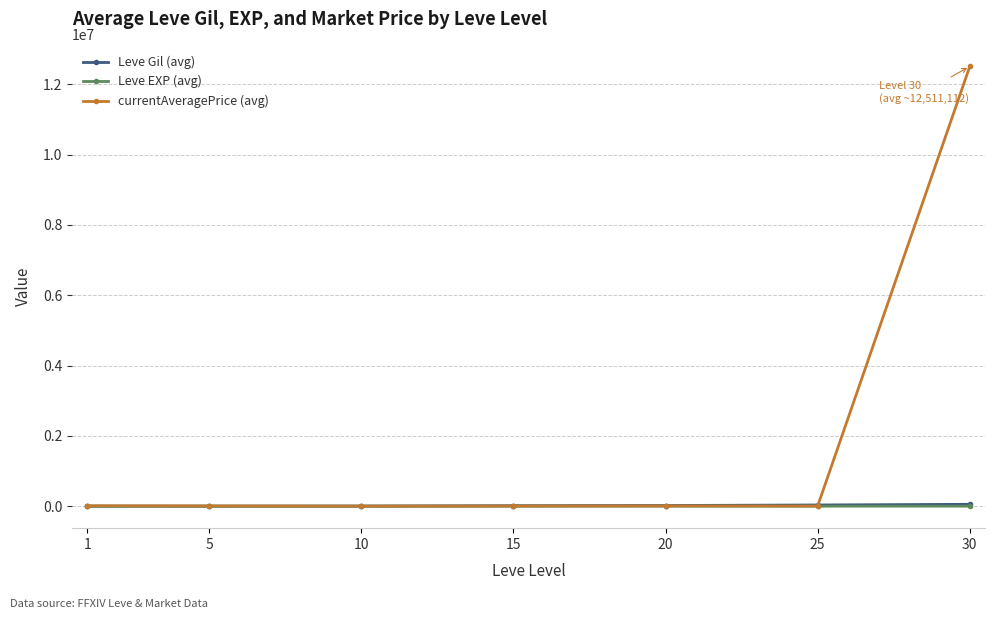

At which category is the sum across all series the highest?

30